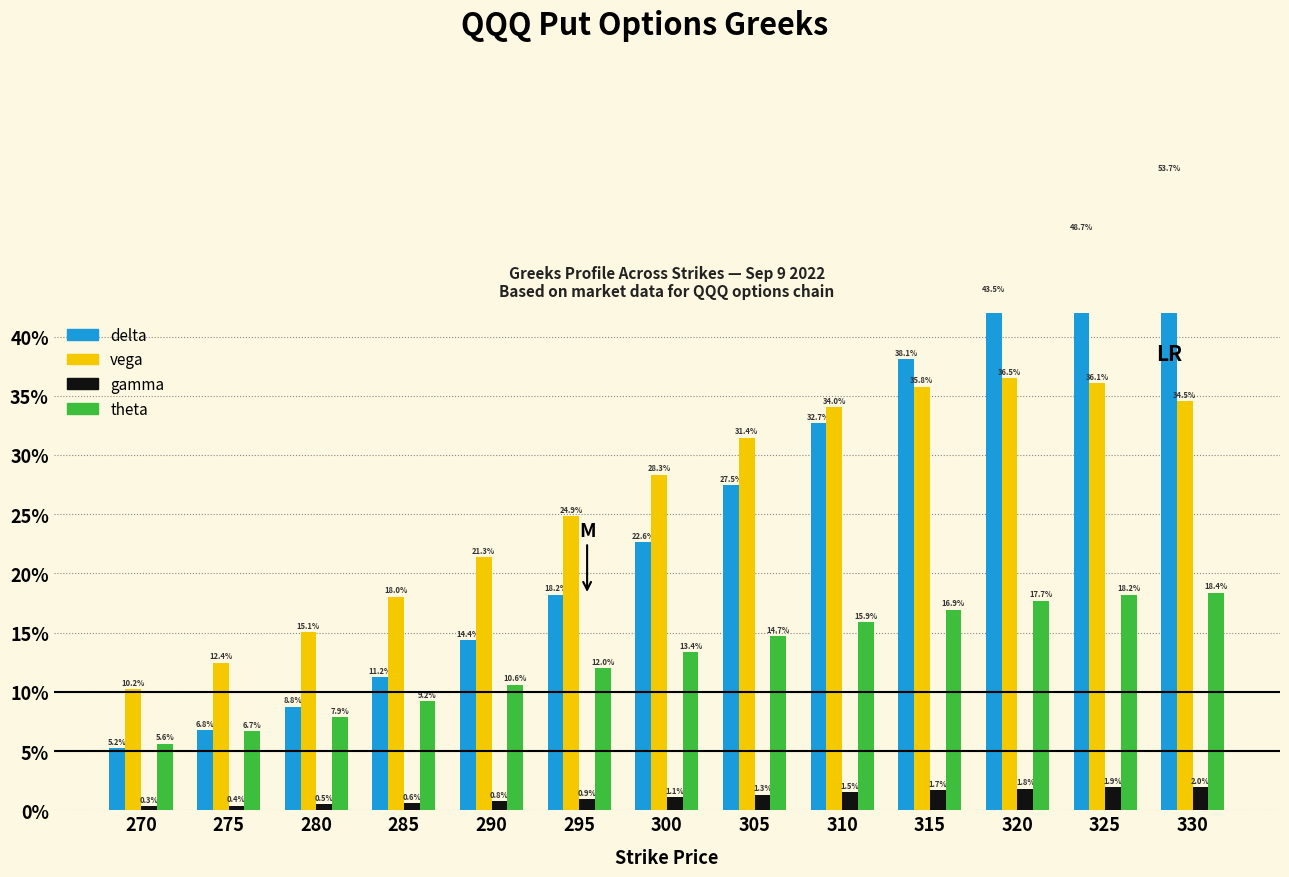

Which has a higher value, 315 or 290?

315